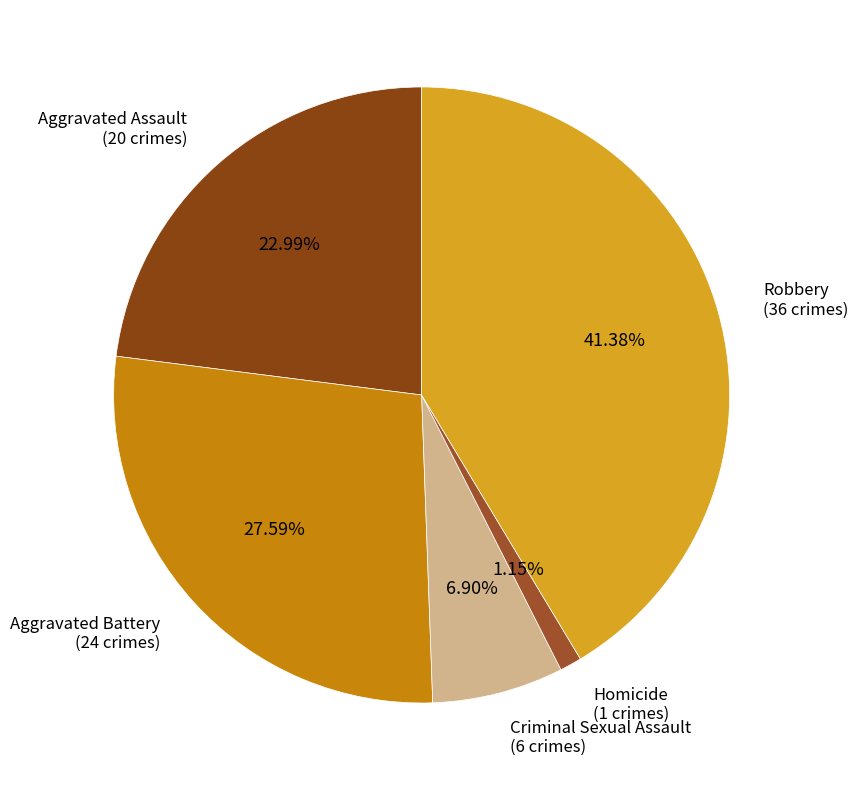

Count the number of slices in the pie.

5